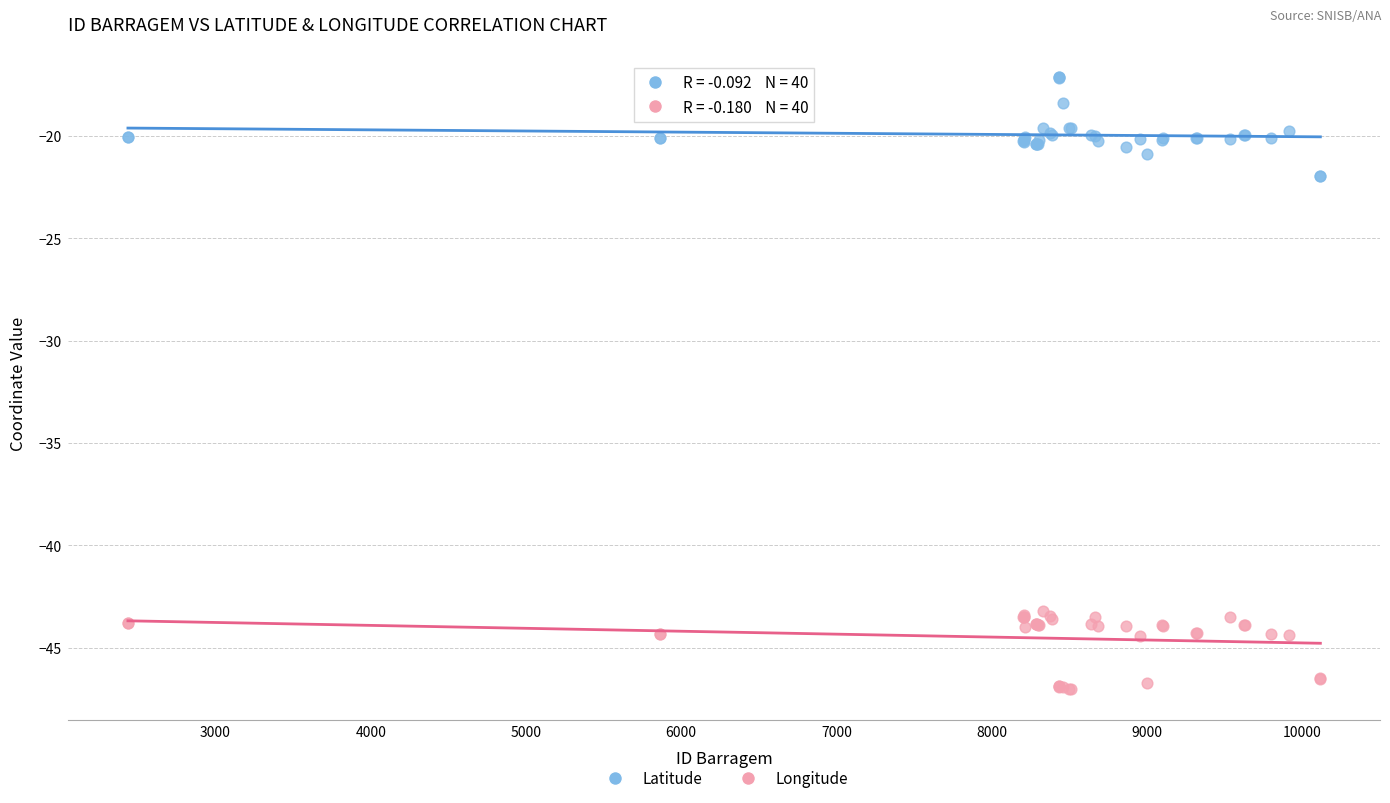

What is the X range (max minus min) for the scatter plot?

7682.0